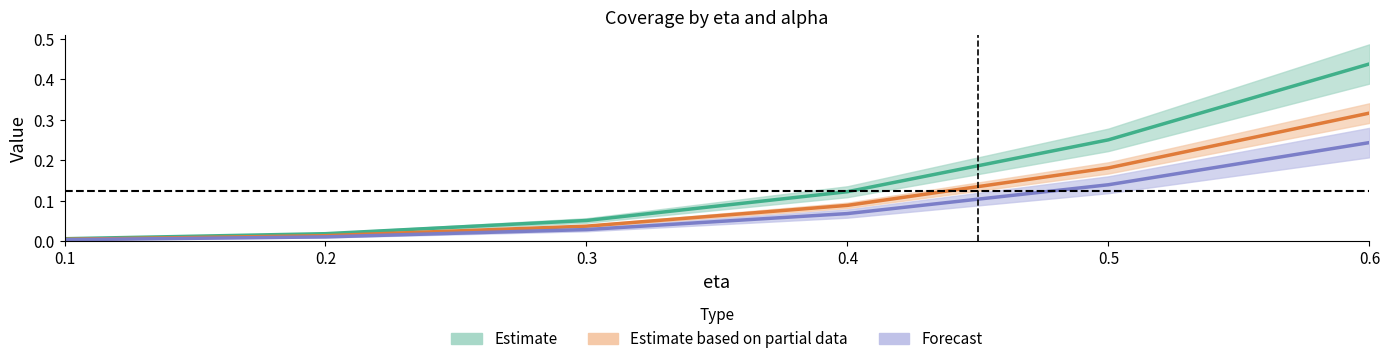

True or false: alpha=0.3 has more than 0 interior local peaks.

False